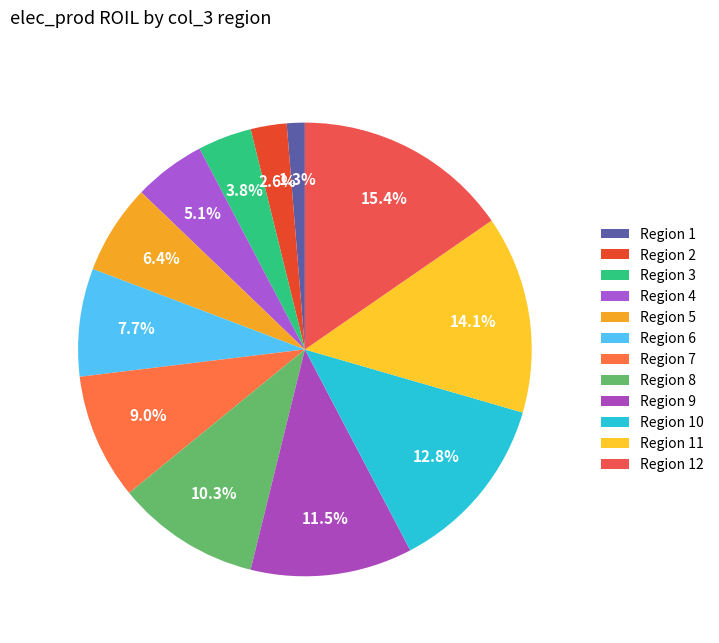

Which slice is the smallest?

Region 1